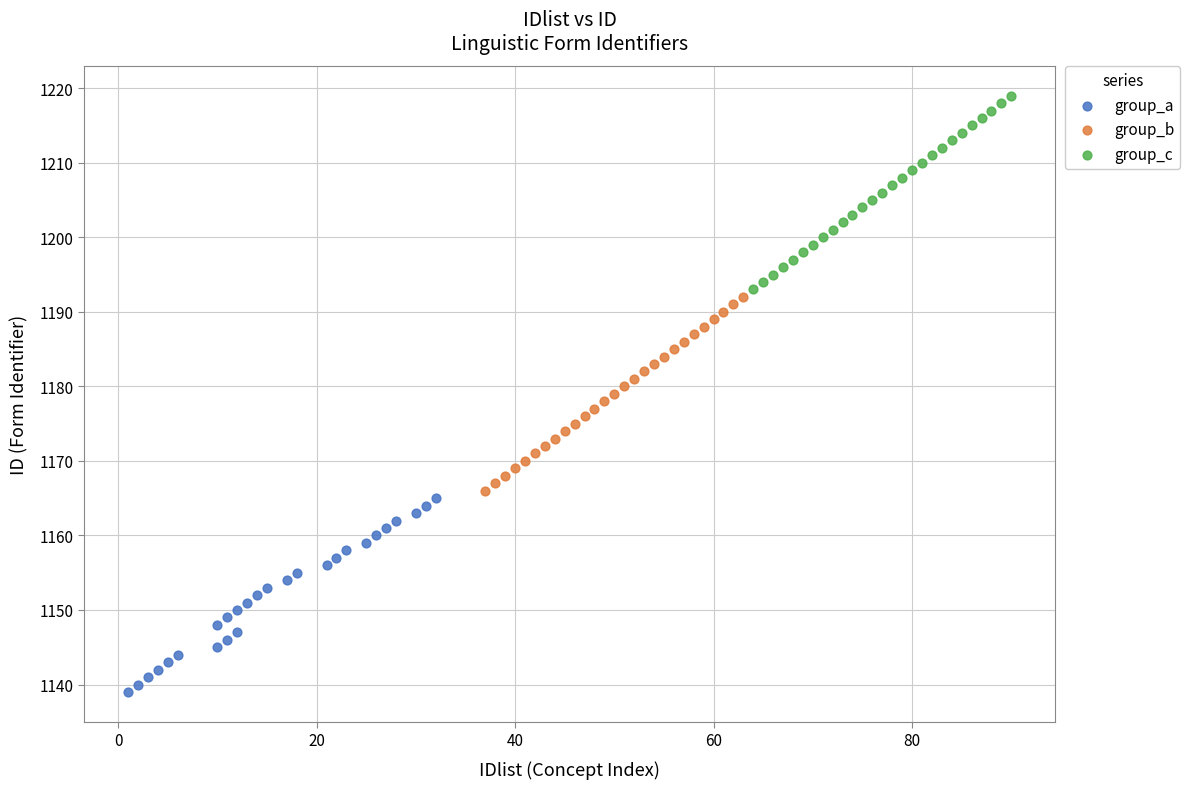

Which series contains the highest Y value?

group_c